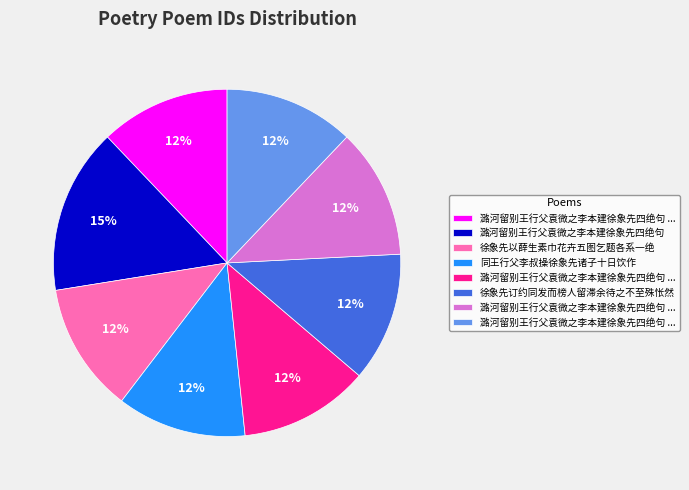

Is there a majority slice in this chart?

No